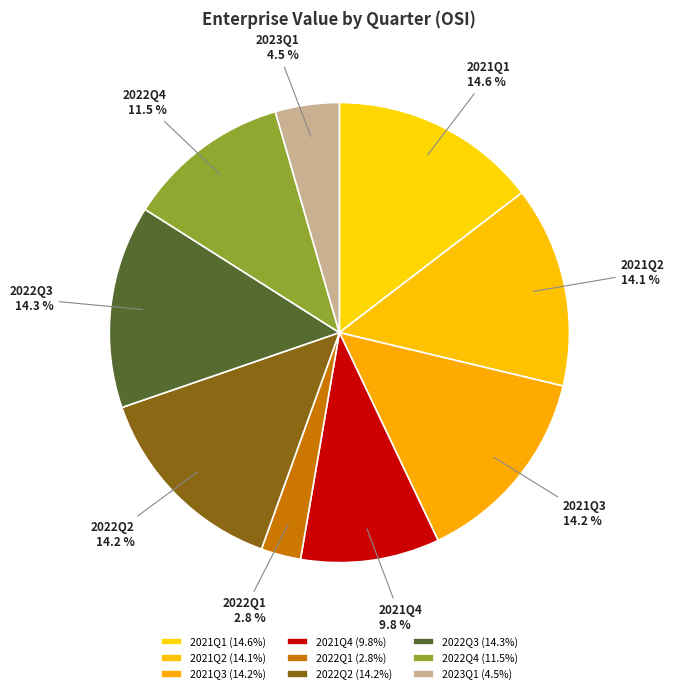

Is it true that 2022Q3 is 5% of the pie?

False